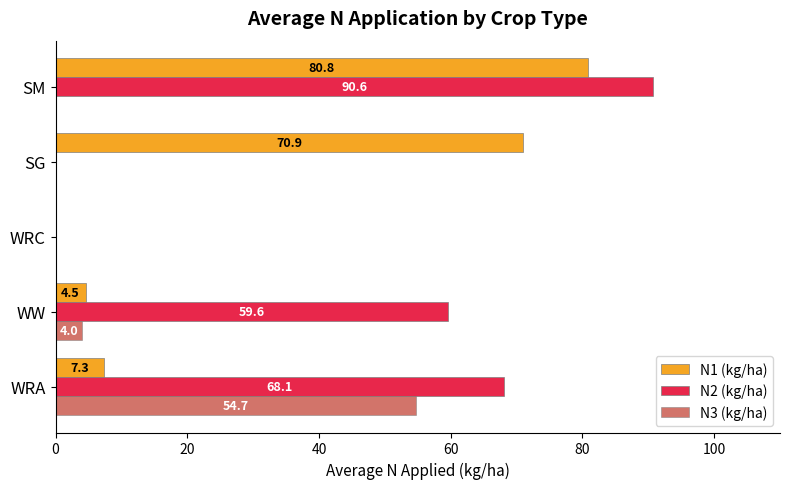

What is the greatest value displayed?

90.6